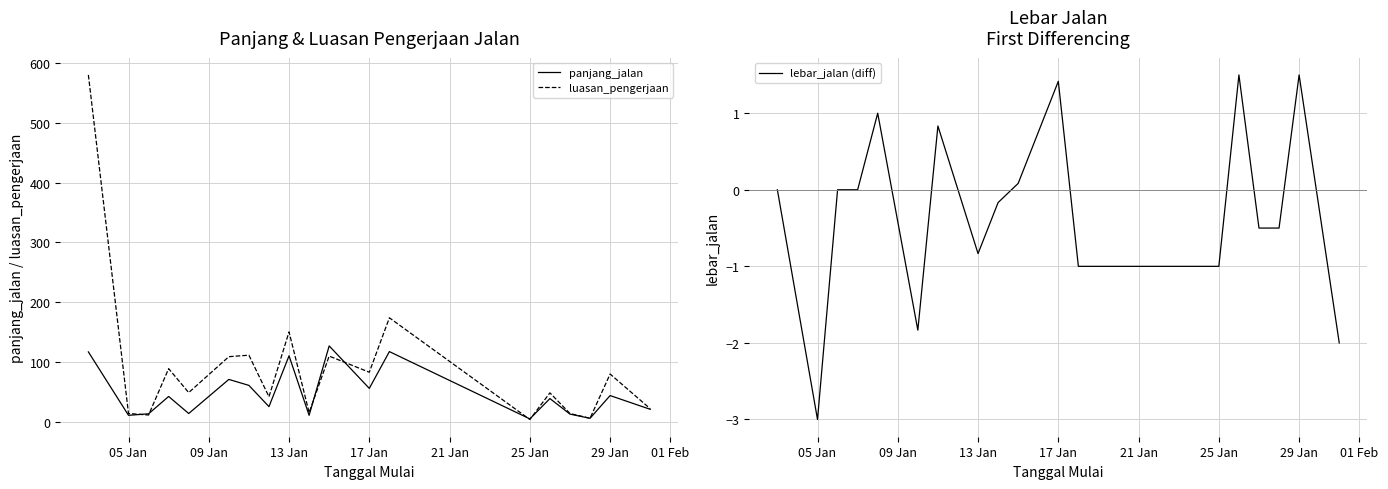

What is the difference between the maximum and minimum values in the luasan_pengerjaan series?

576.0